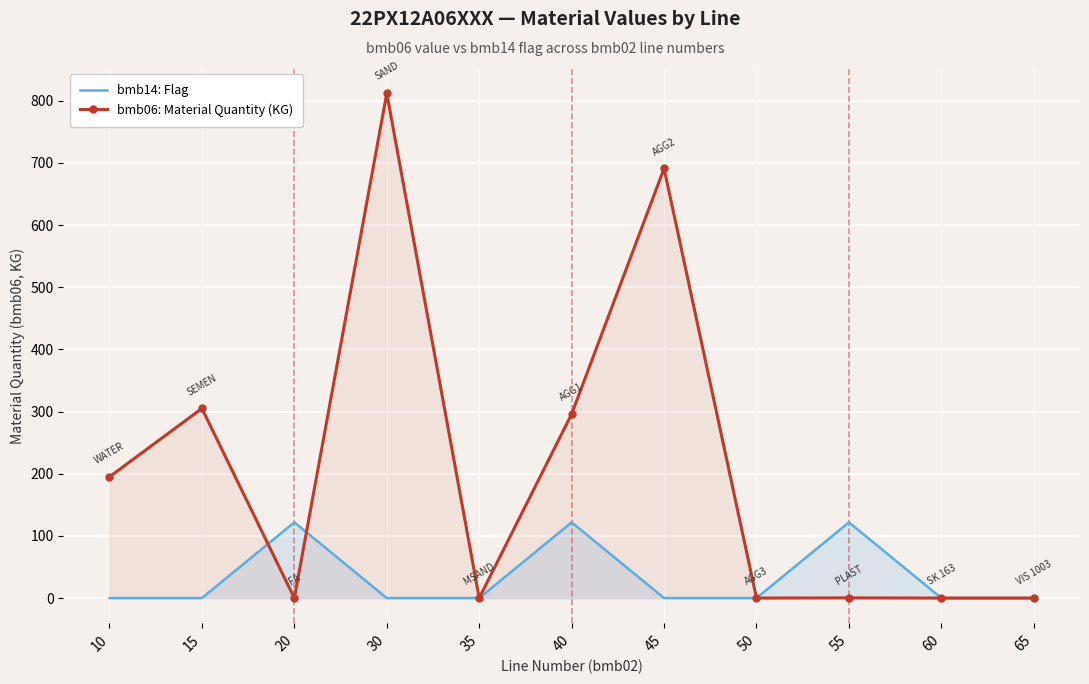

At which category does the chart reach its peak across all series?

30